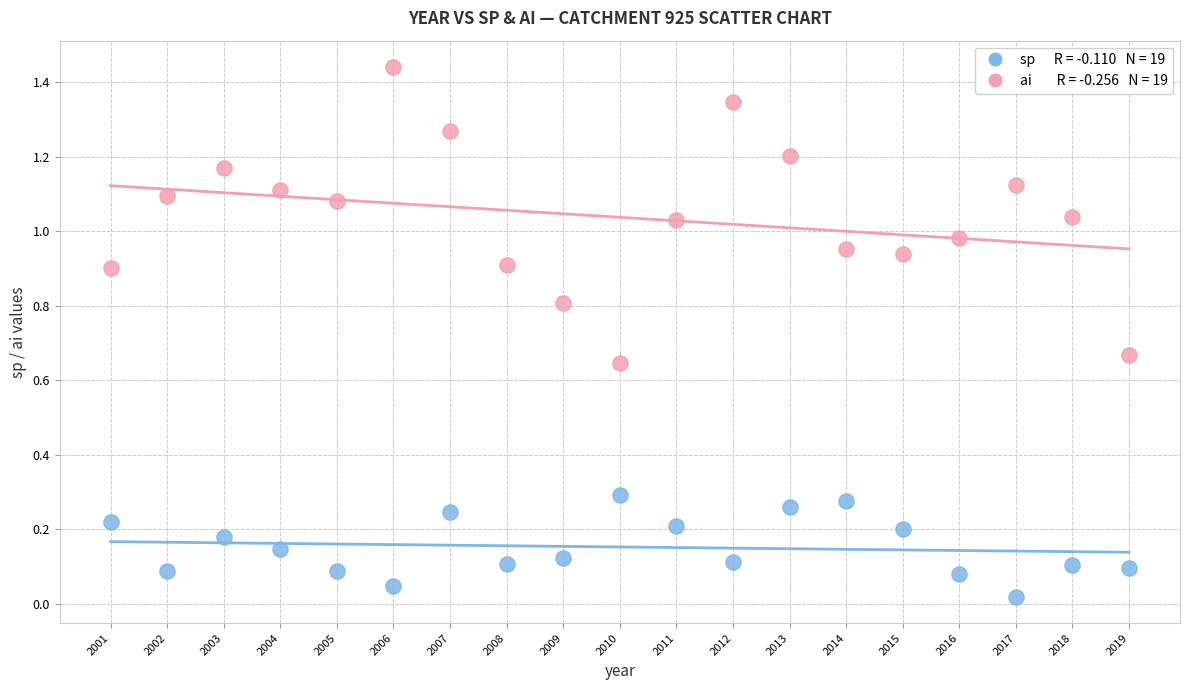

Across all data points, what is the range of X values (max minus min)?

18.0